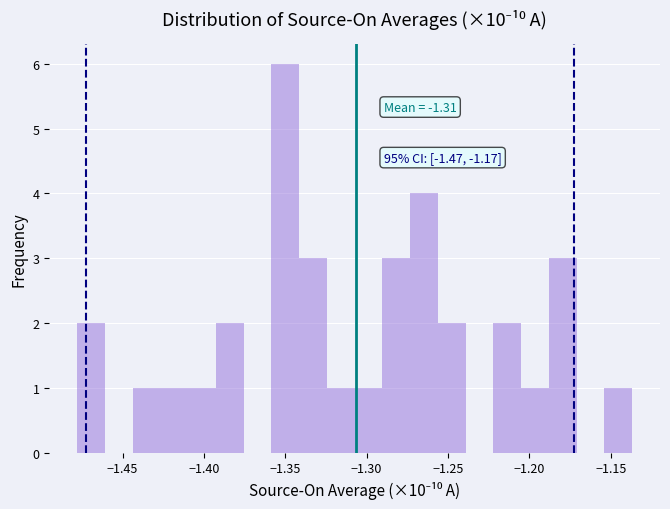

Read against the x-axis, roughly where is the centre of the tallest bar?

-1.350